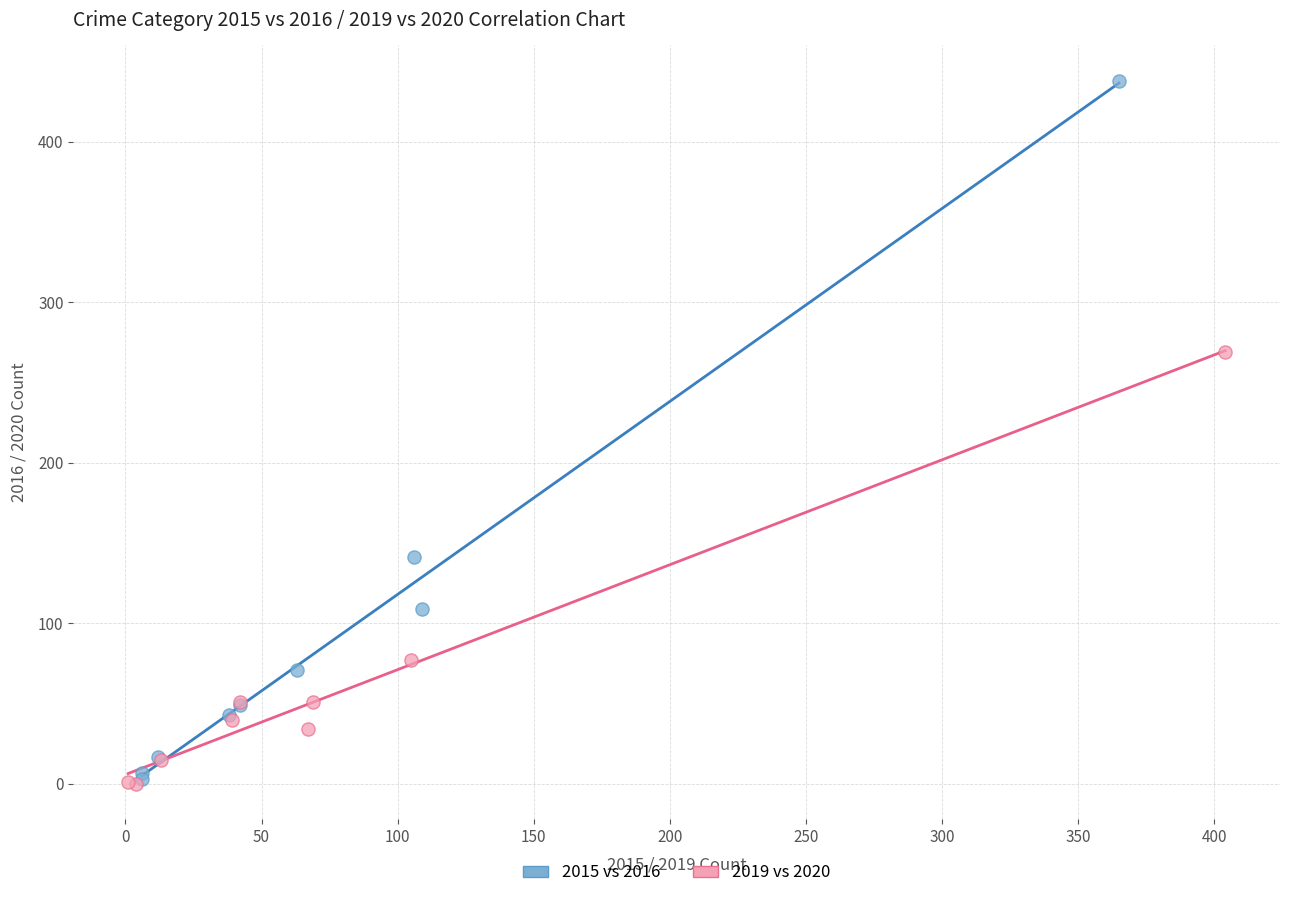

Which series has the largest Y range (max minus min)?

2015 vs 2016